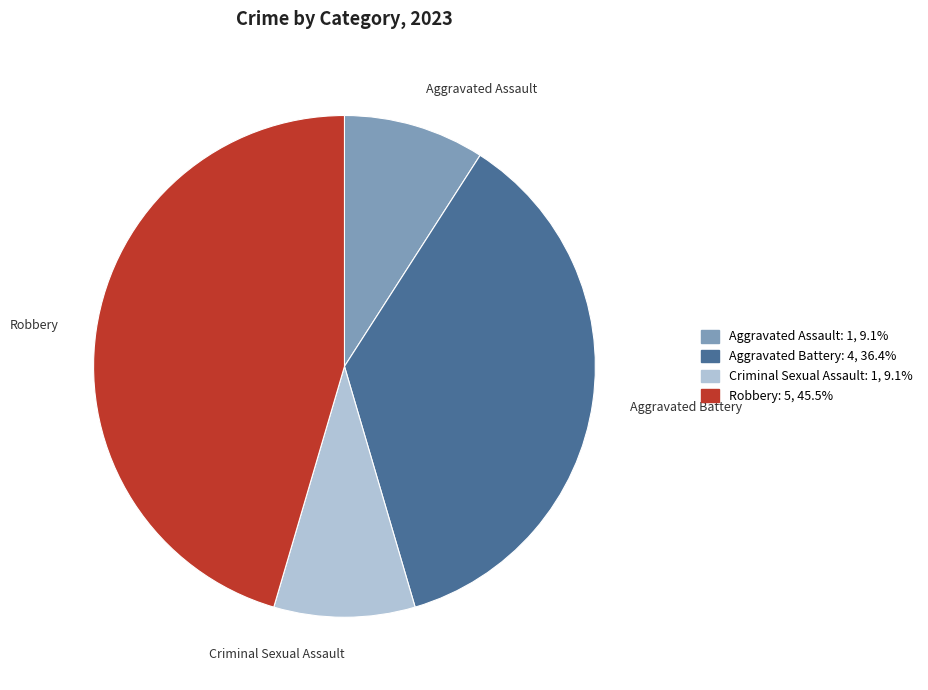

Does Aggravated Battery account for over 50% of the chart?

No